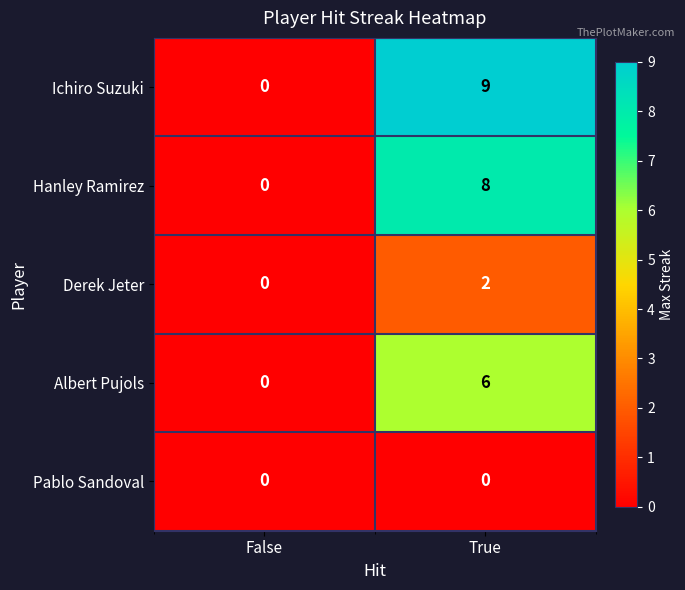

Which series has the largest range (max minus min)?

Ichiro Suzuki